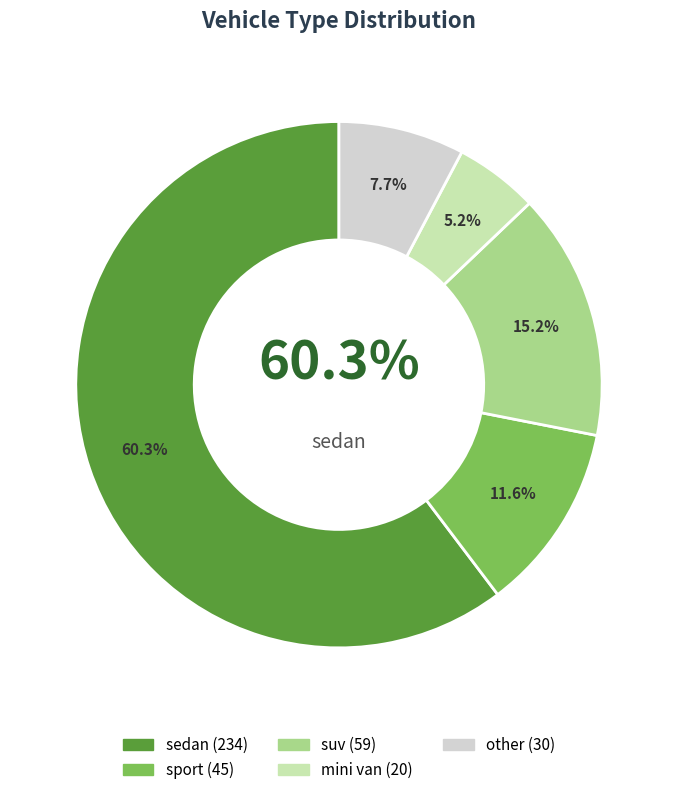

To the nearest percent, what portion does mini van represent?

5%